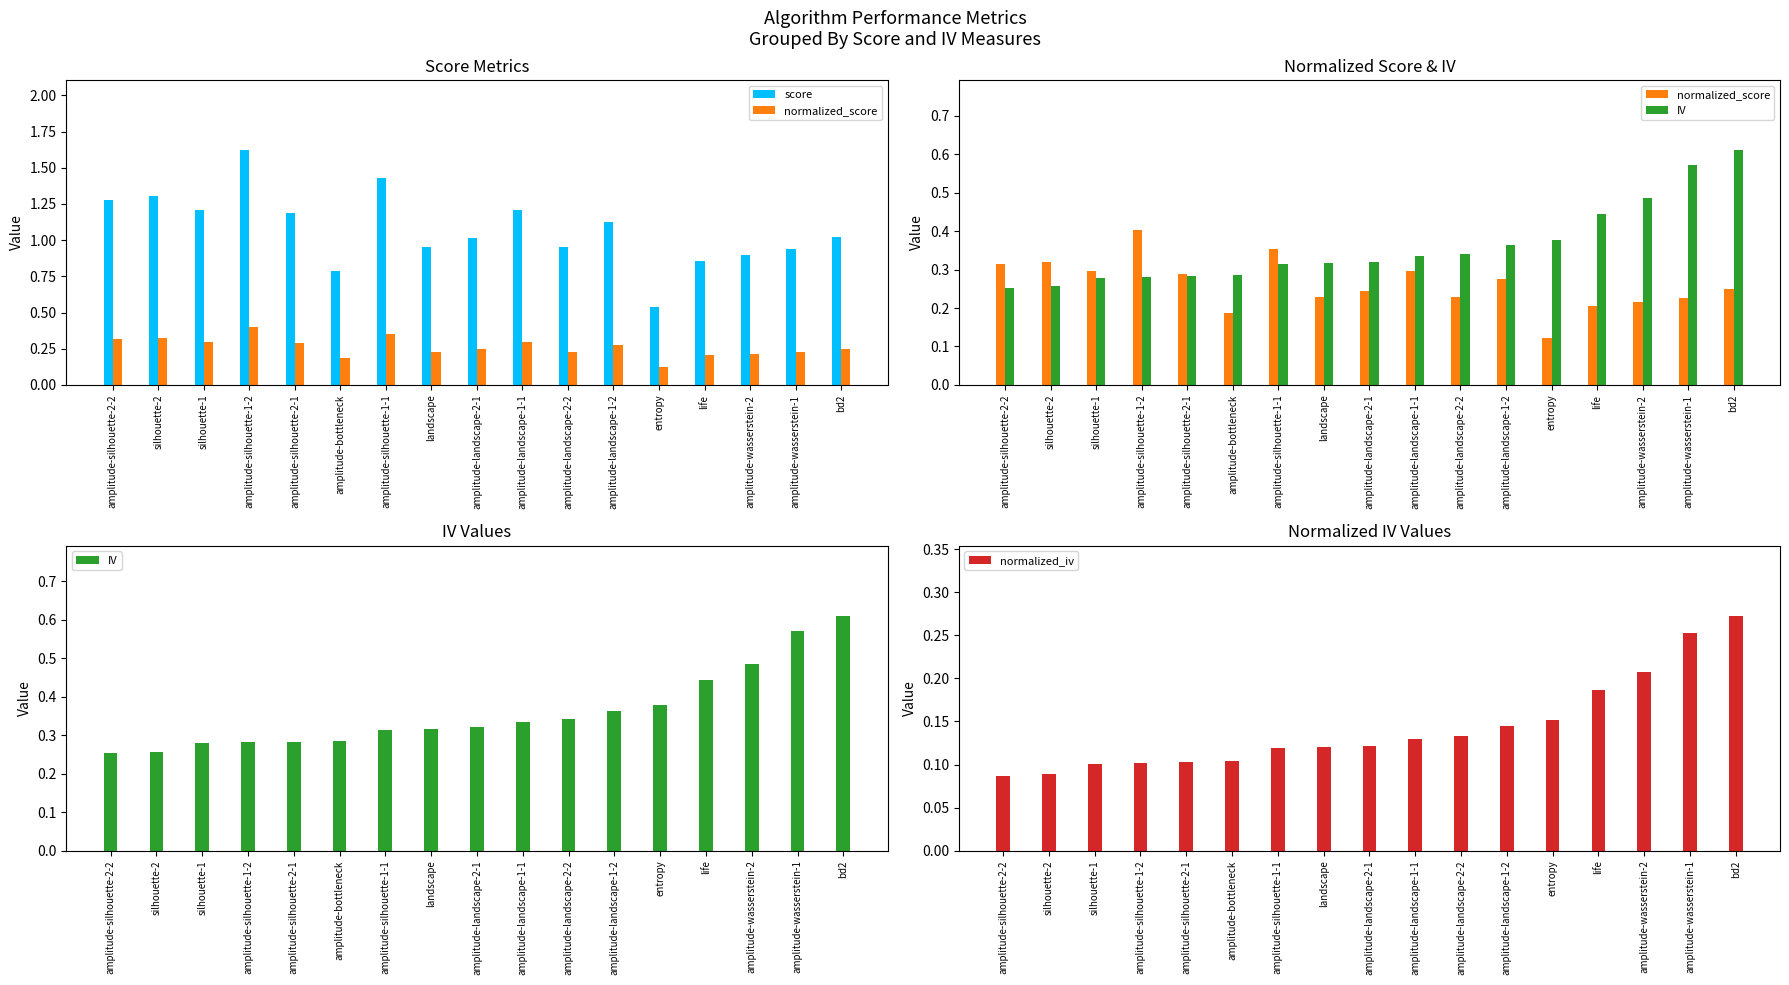

Which has a higher value, amplitude-landscape-2-1 or amplitude-landscape-2-2?

amplitude-landscape-2-1